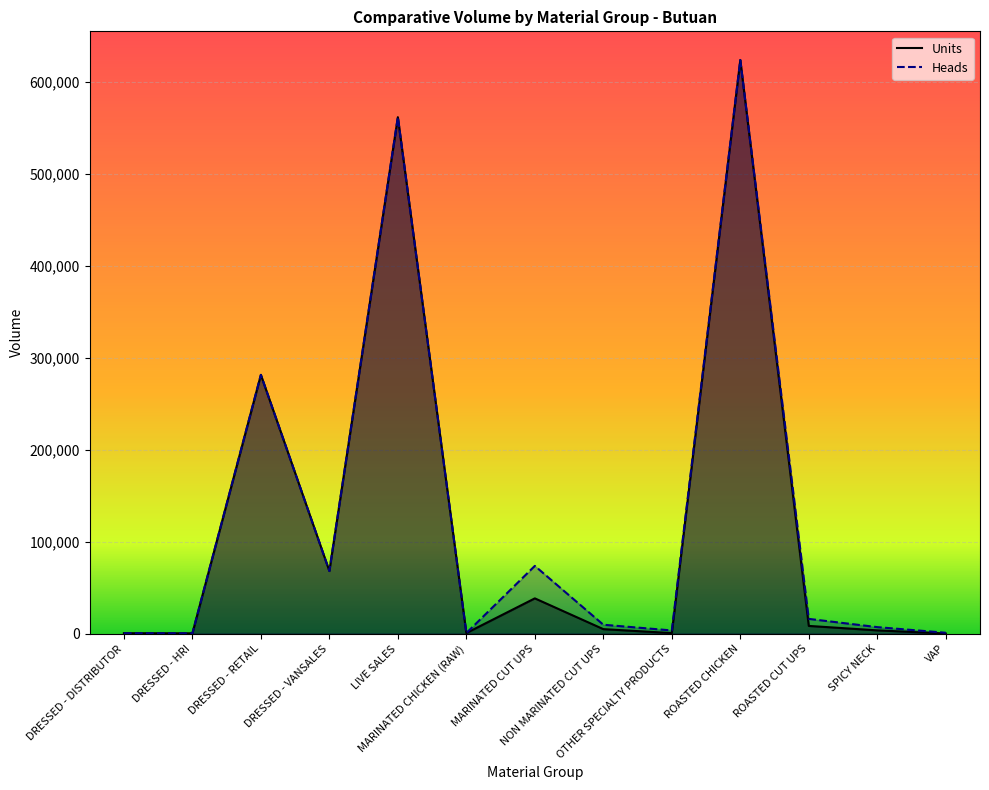

Rank the series at DRESSED - HRI from lowest to highest value.

Units, Heads